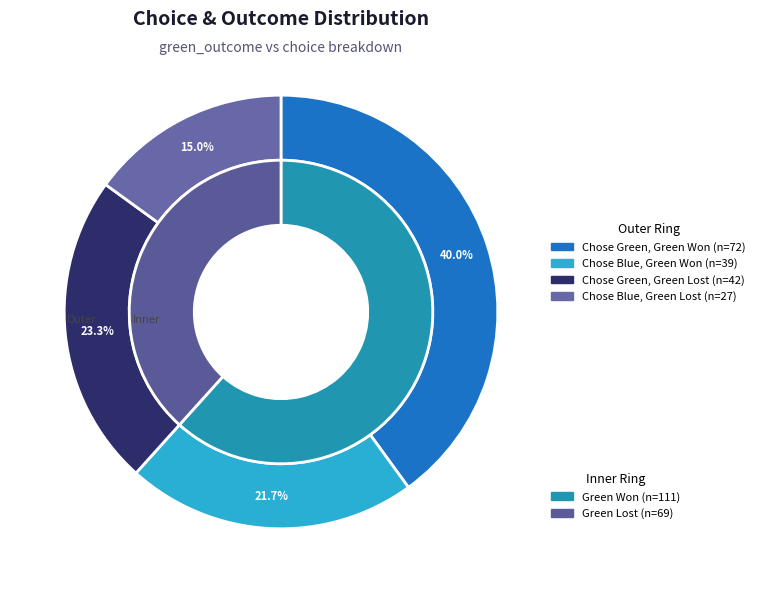

Is there any slice that represents more than half of the pie?

No